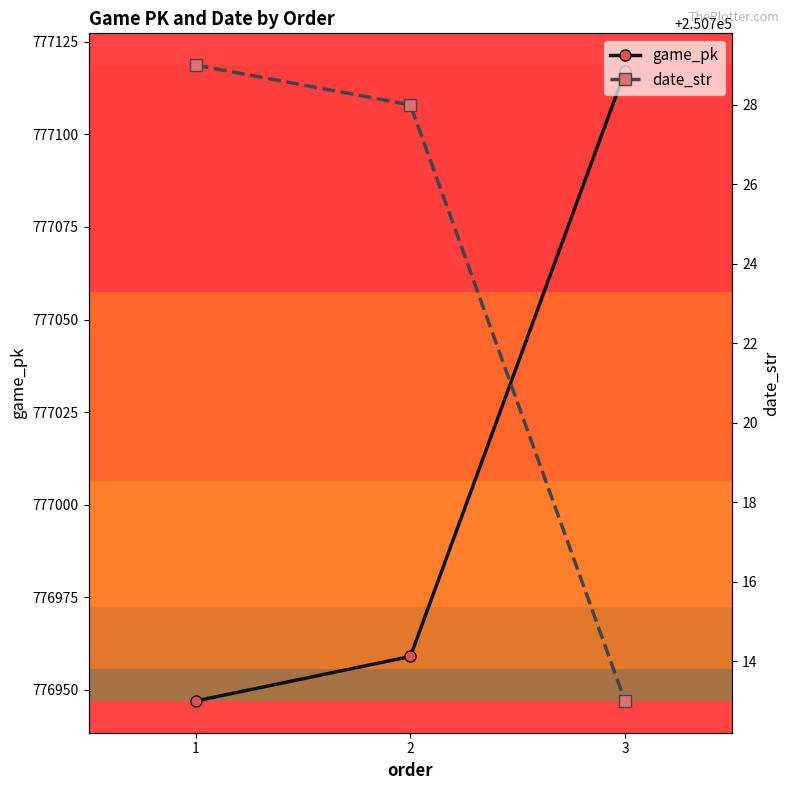

At which label is date_str closest to 250721?

2